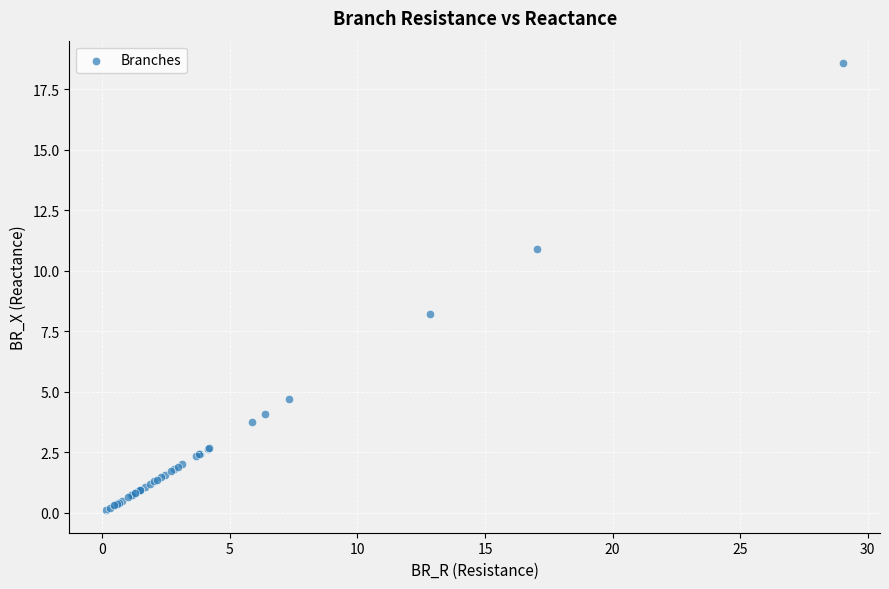

What Y value in the scatter plot is closest to 9?

8.2